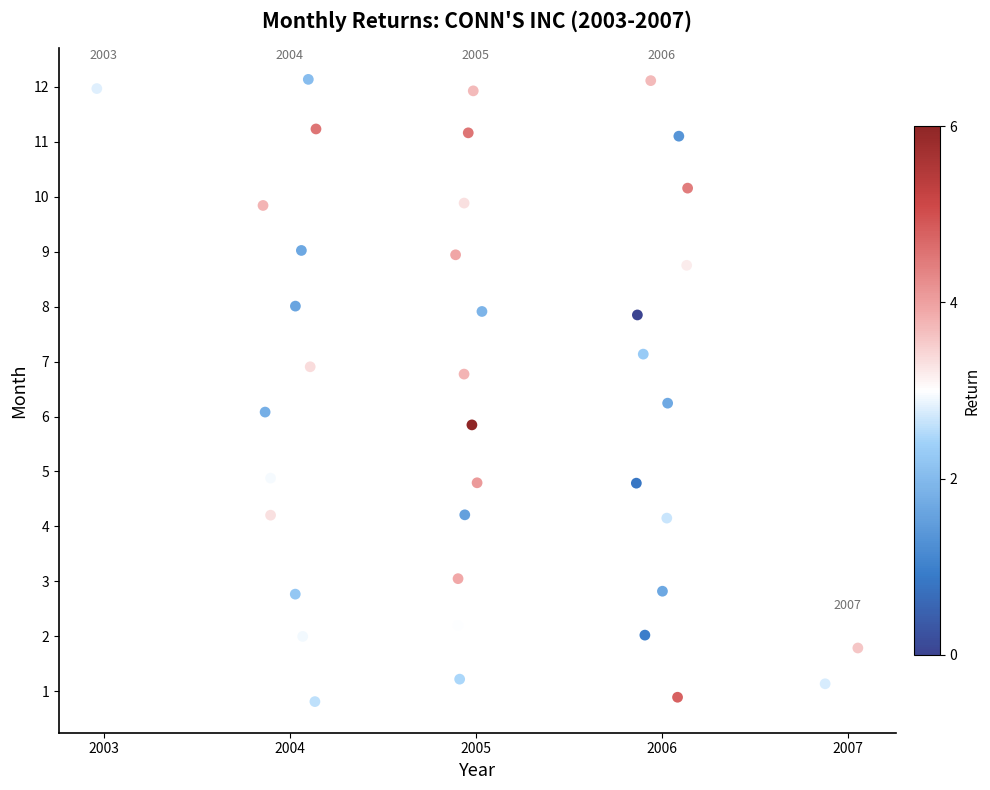

What is the range of Y values (max minus min)?

11.3